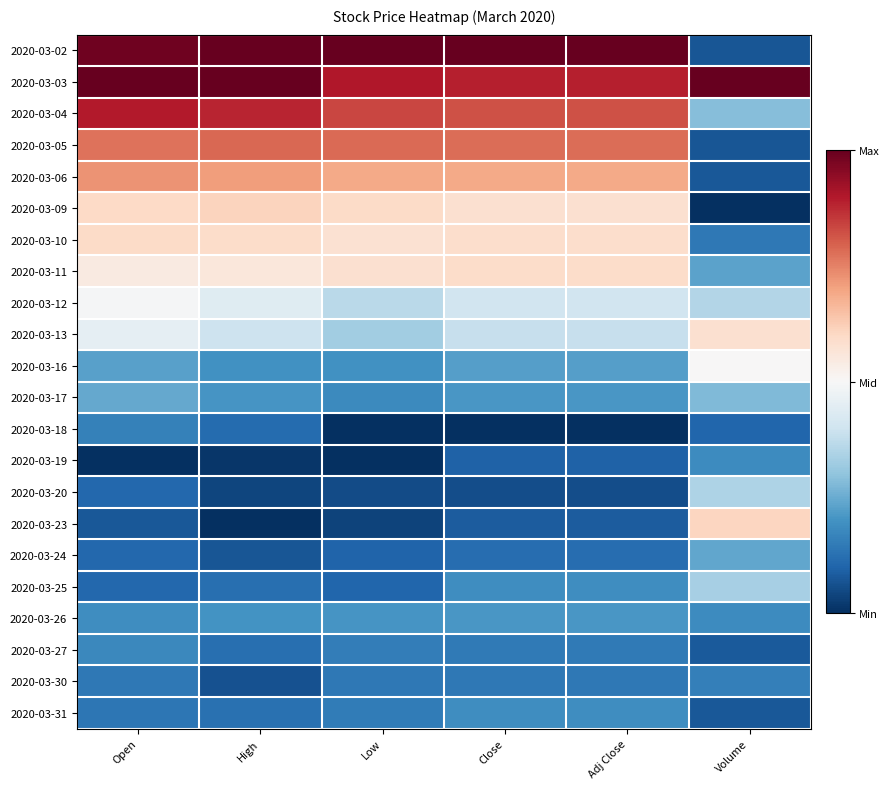

Which category has the lowest value across all series?

Volume